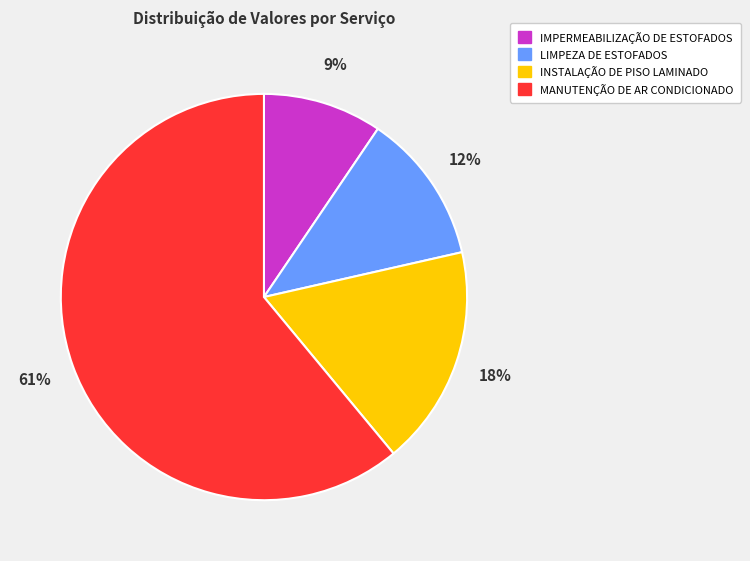

To the nearest percent, what is the combined percentage of IMPERMEABILIZAÇÃO DE ESTOFADOS and LIMPEZA DE ESTOFADOS?

21%